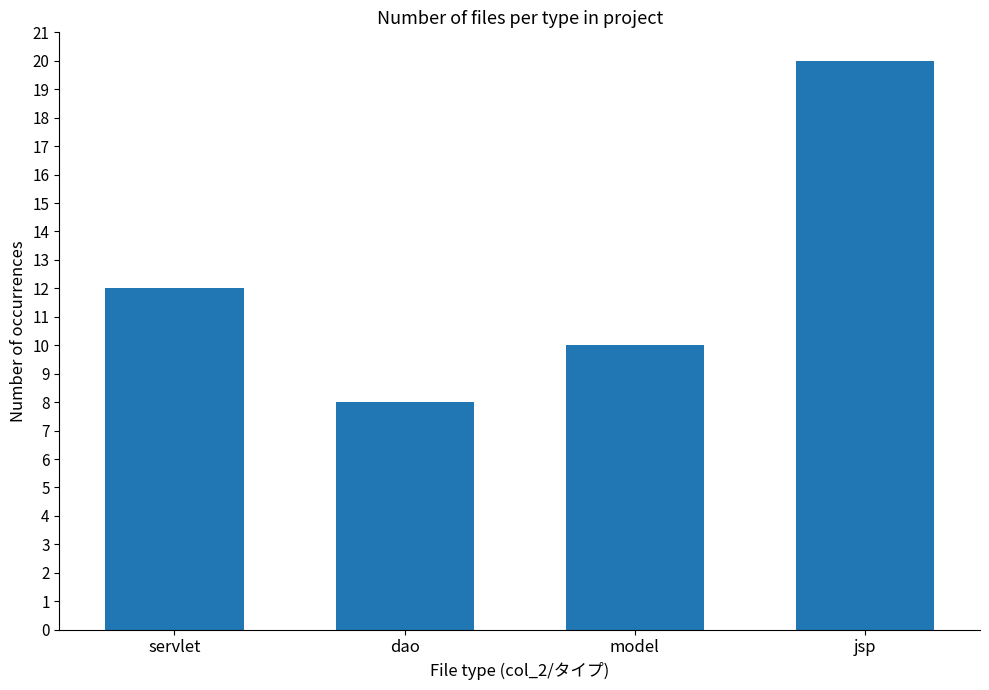

The value at jsp is 20. True or false?

True